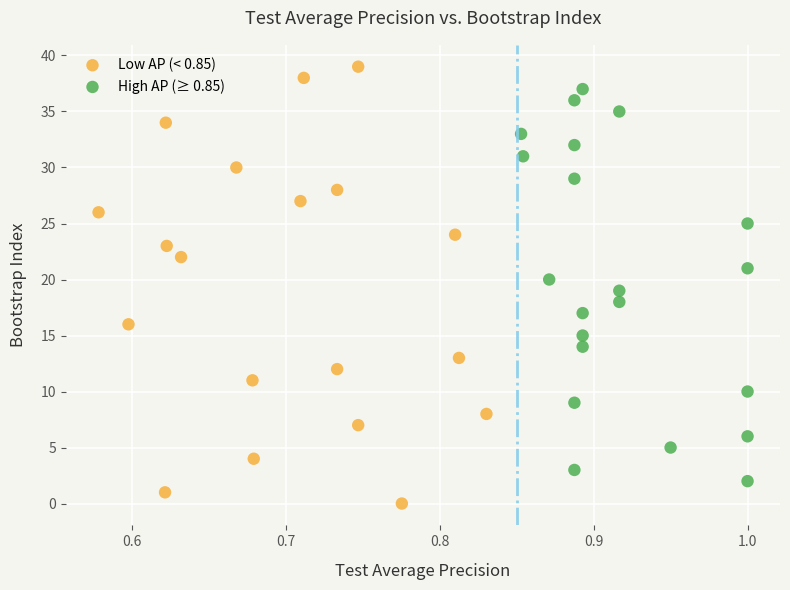

Which series has the widest spread of Y values?

Low AP (< 0.85)